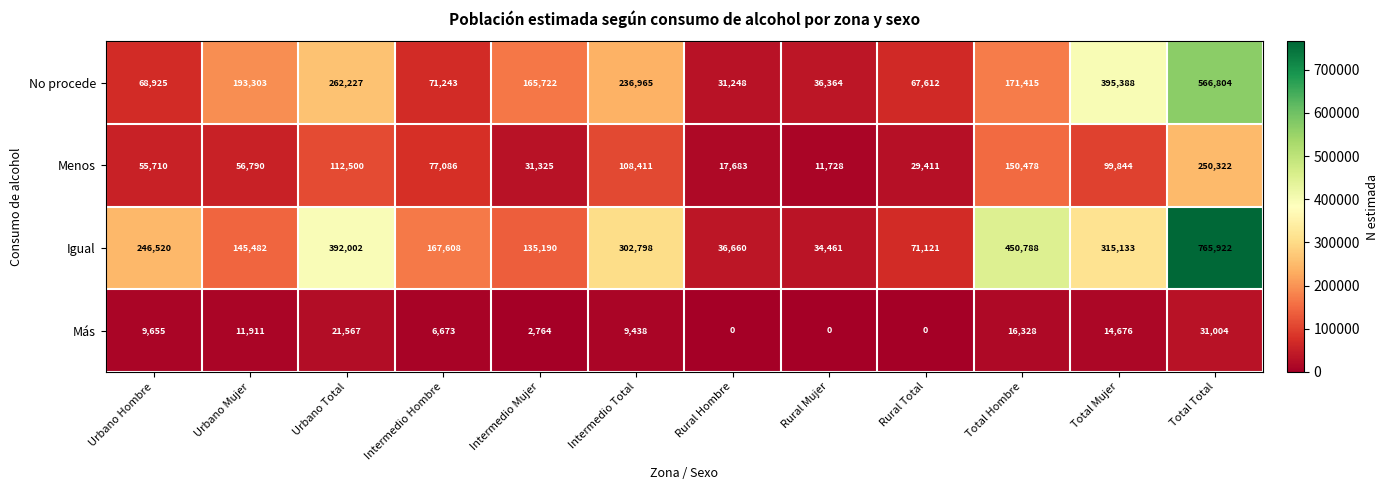

At how many categories does at least one series exceed 152668?

9